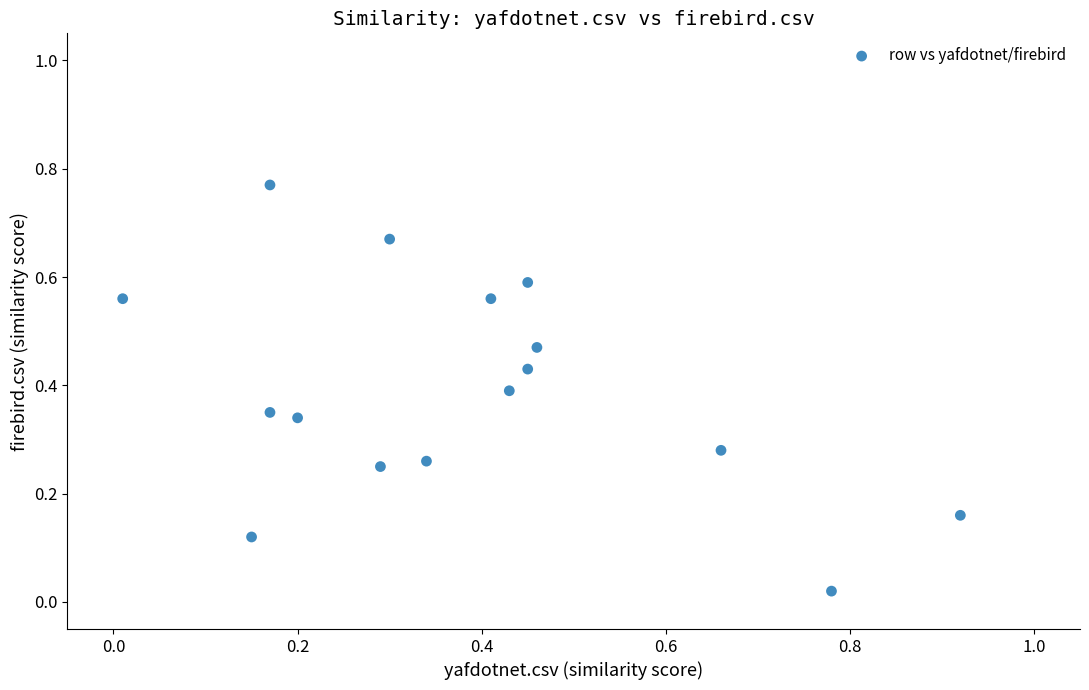

What is the range of X values (max minus min)?

0.9